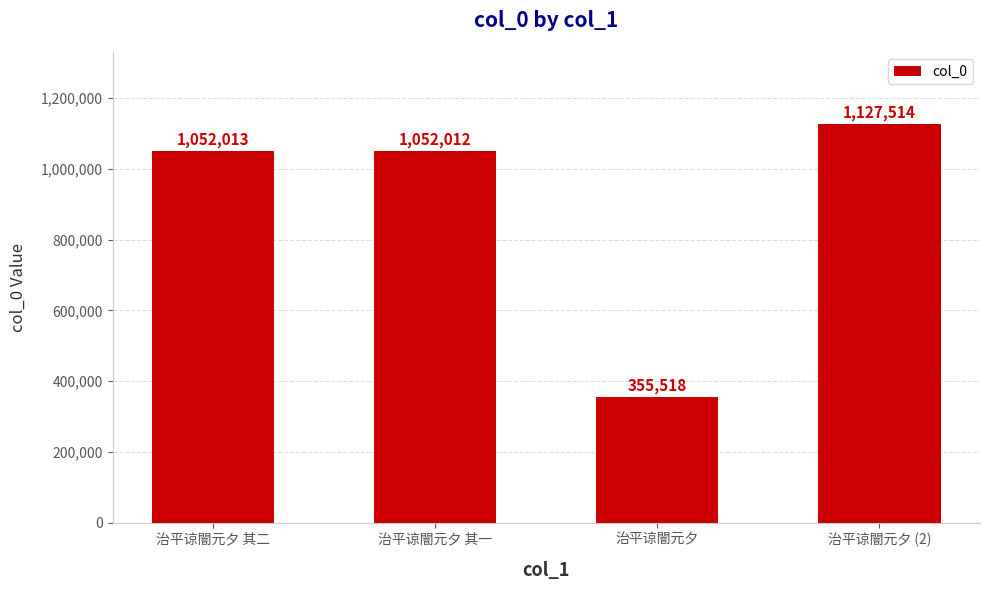

Reading left to right, list all the values displayed in this chart.

治平谅闇元夕 其二=1052013	治平谅闇元夕 其一=1052012	治平谅闇元夕=355518	治平谅闇元夕 (2)=1127514